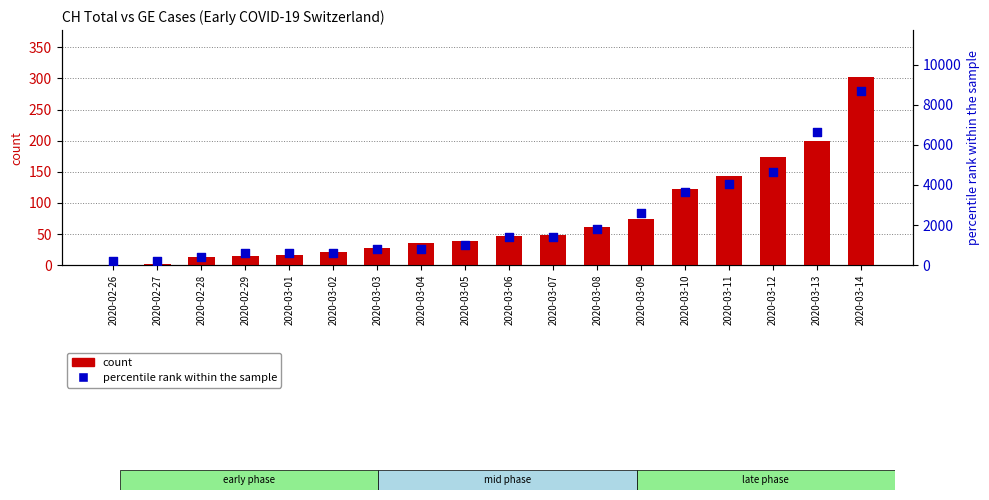

At how many categories does at least one series exceed 1825?

6